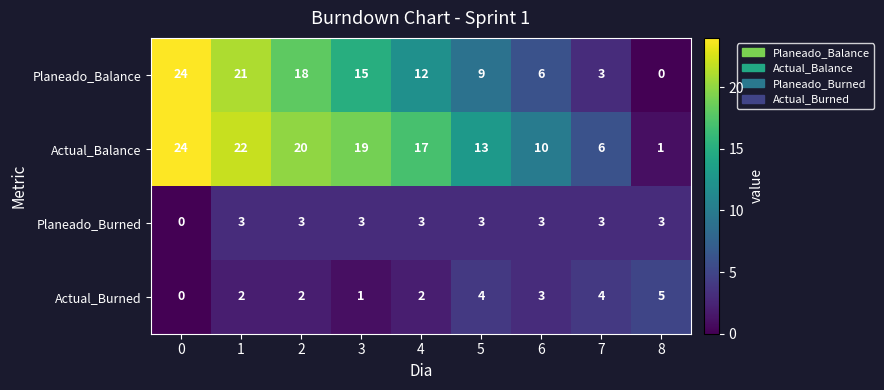

What is the difference between the highest and lowest values at 5?

10